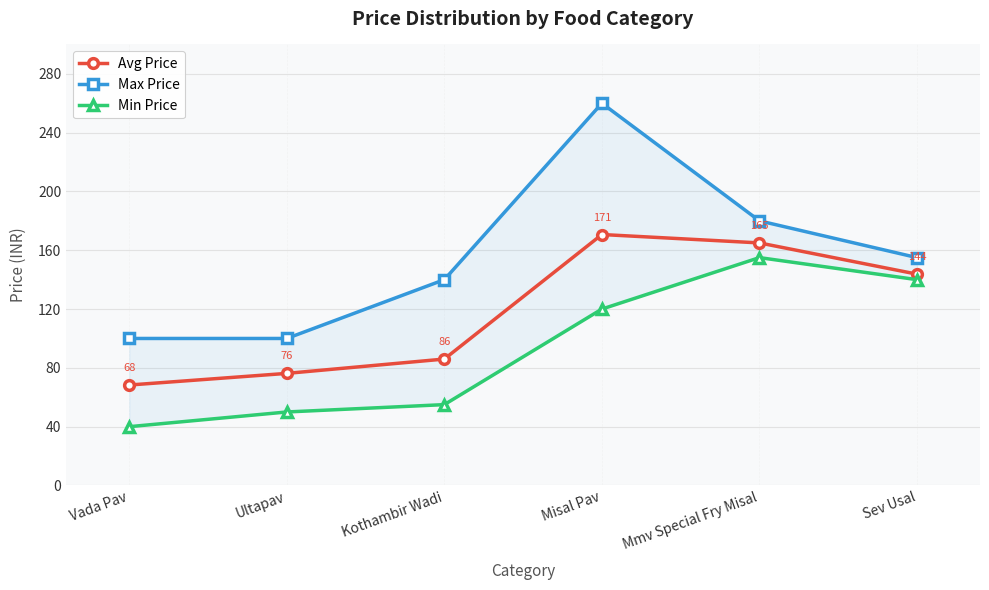

Which series has the largest total across all categories?

Max Price